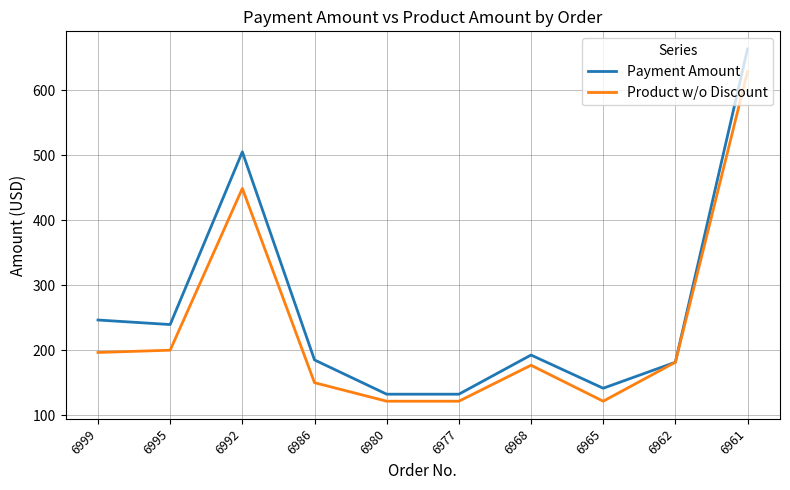

What is the average value of the Product w/o Discount series?

234.7